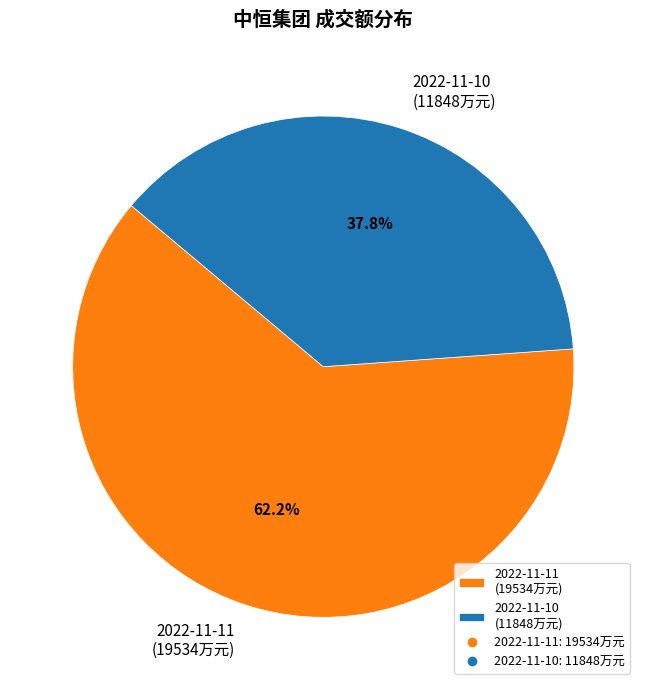

Which category has the biggest portion of the pie?

2022-11-11